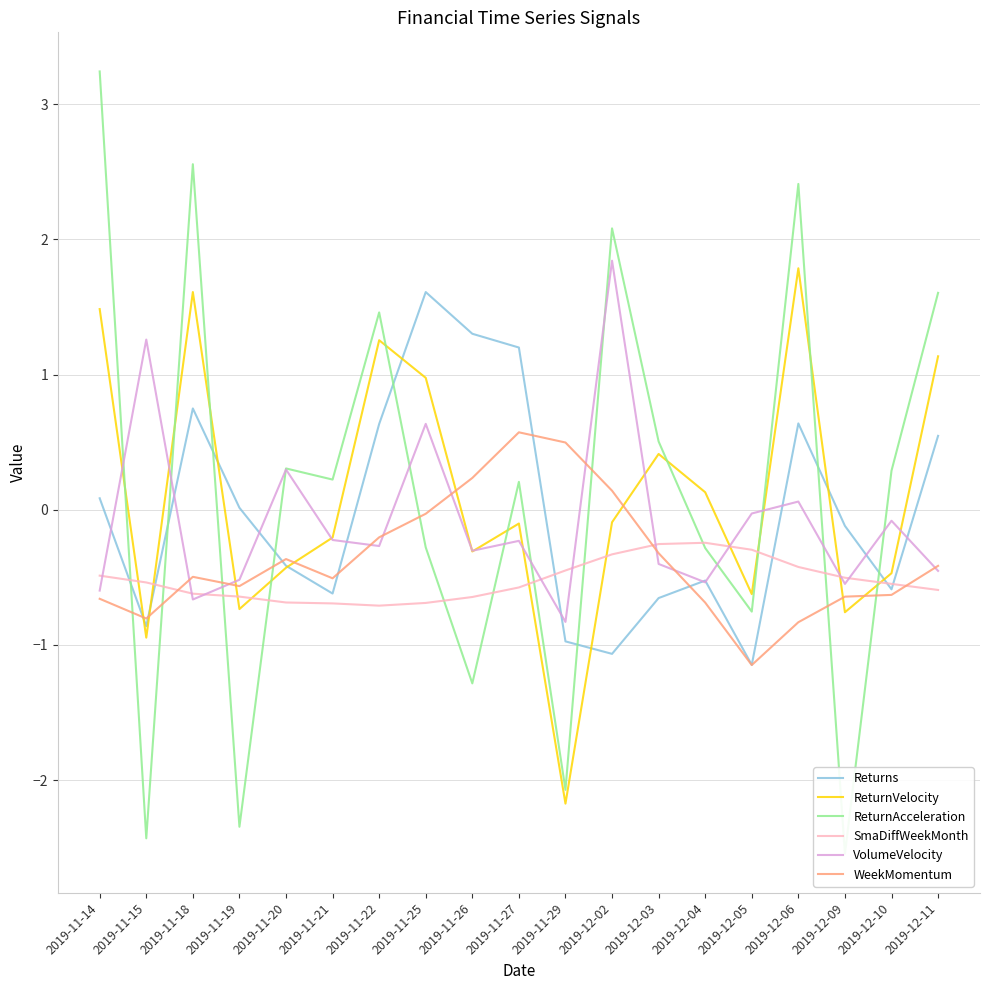

What position from the left is 2019-11-22?

7